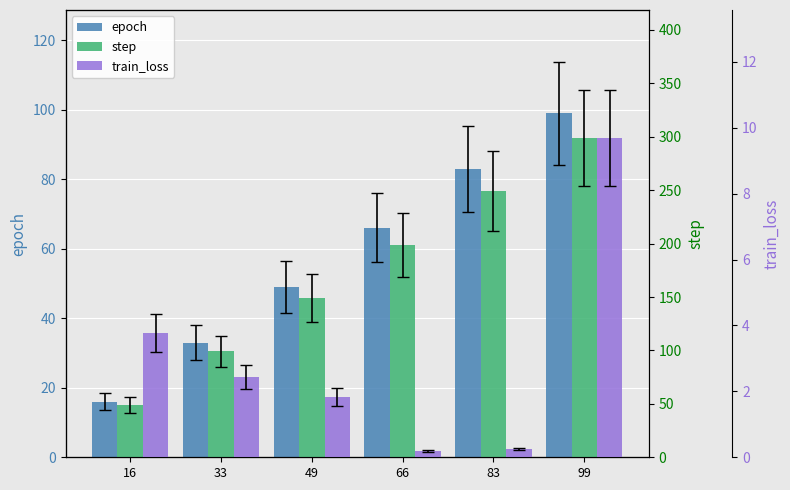

How many values in the epoch series are below 66?

3